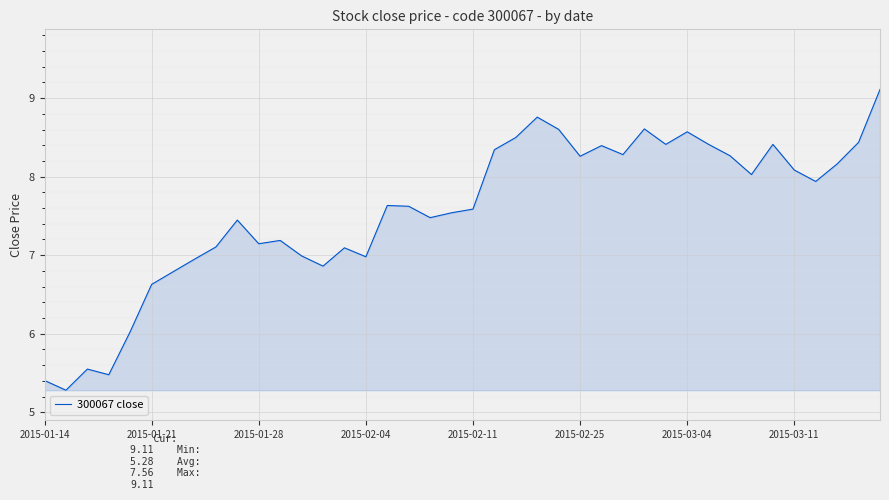

What is the difference between the maximum and minimum values?

3.8